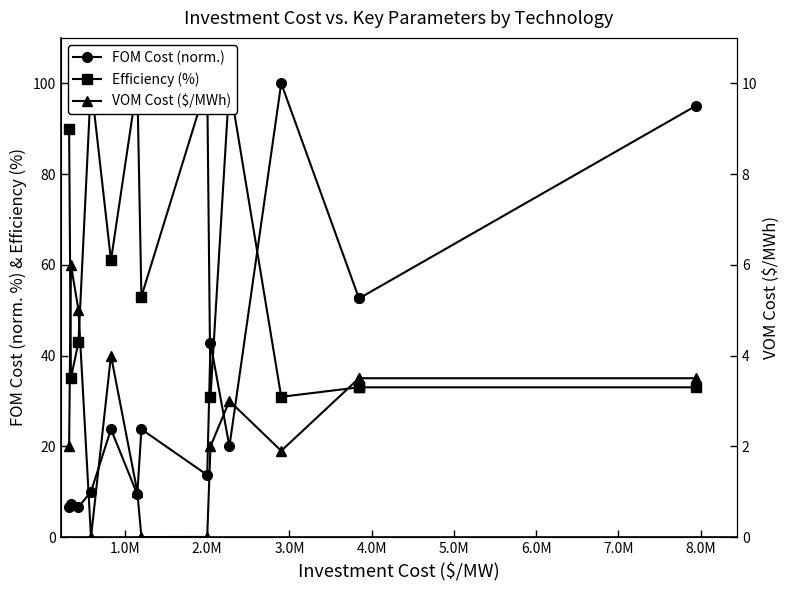

What is the difference between the maximum and minimum values in the Efficiency (%) series?

69.1